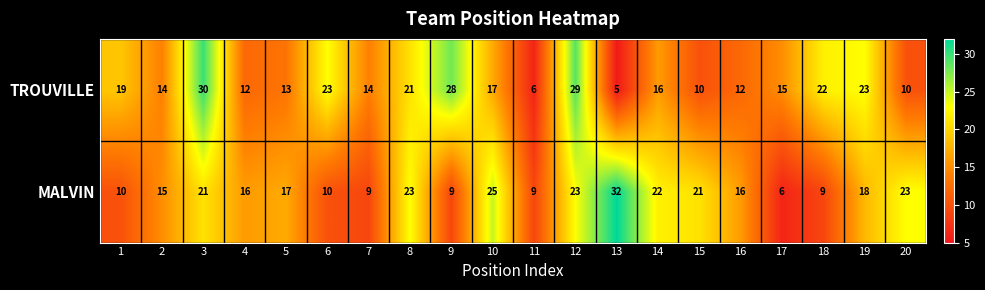

What is the difference between the maximum and second lowest values in the TROUVILLE series?

24